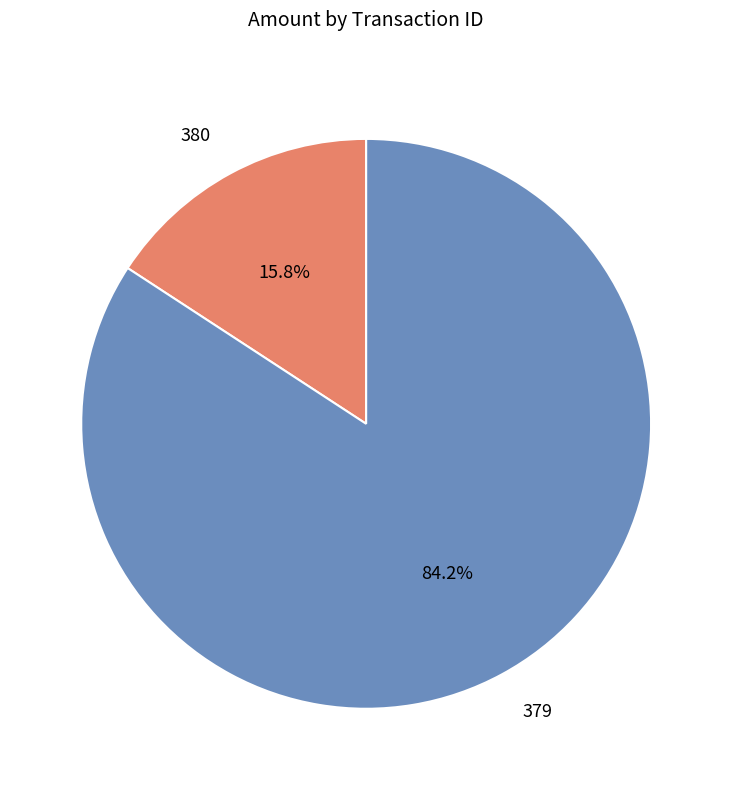

Between 379 and 380, which is larger?

379